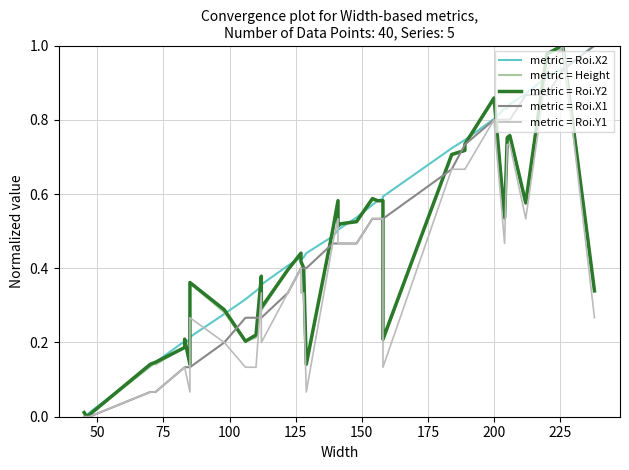

True or false: metric = Roi.Y1 and metric = Roi.Y2 cross at least once.

False